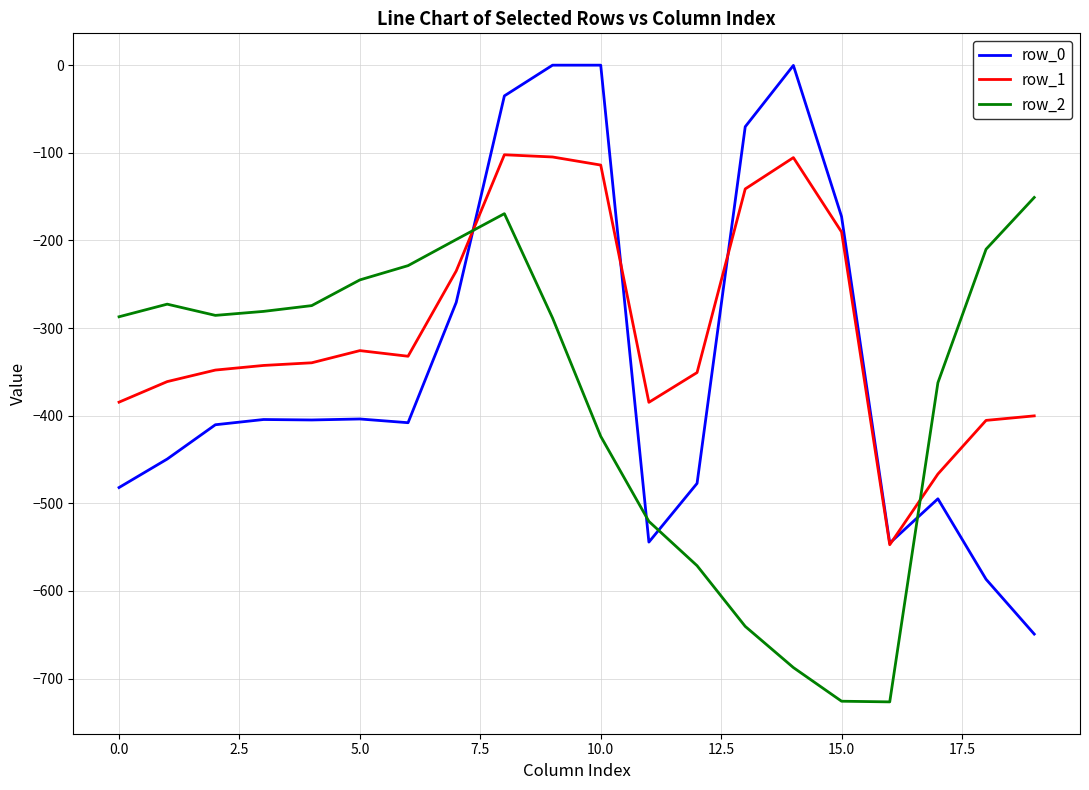

Which series has the largest range (max minus min)?

row_0